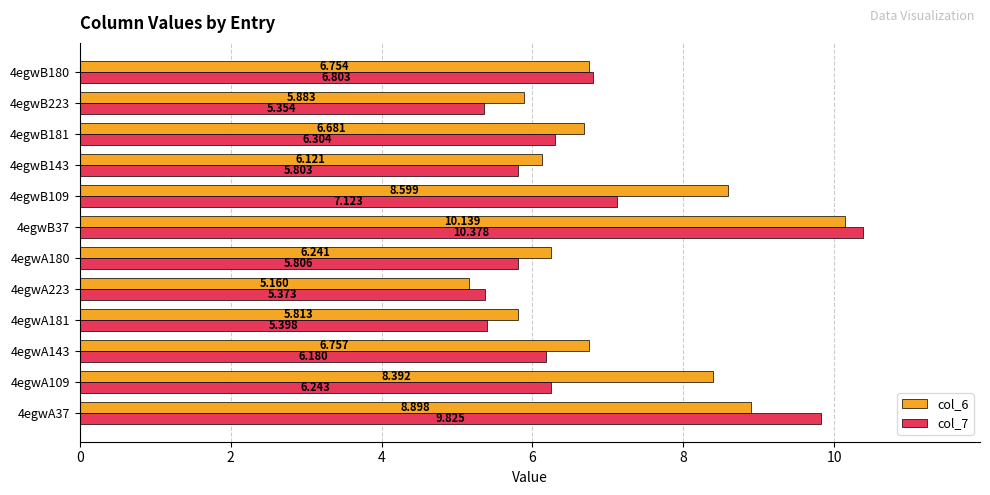

Is the value of col_7 at 4egwB143 greater than the value of col_6 at 4egwB109?

No